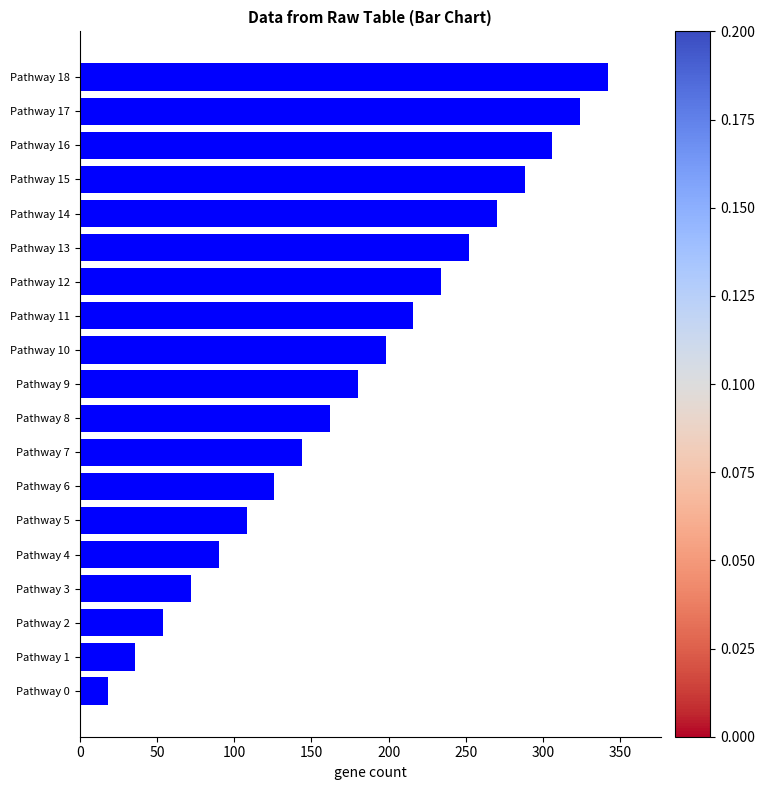

List the labels in order of value, smallest first.

Pathway 0, Pathway 1, Pathway 2, Pathway 3, Pathway 4, Pathway 5, Pathway 6, Pathway 7, Pathway 8, Pathway 9, Pathway 10, Pathway 11, Pathway 12, Pathway 13, Pathway 14, Pathway 15, Pathway 16, Pathway 17, Pathway 18